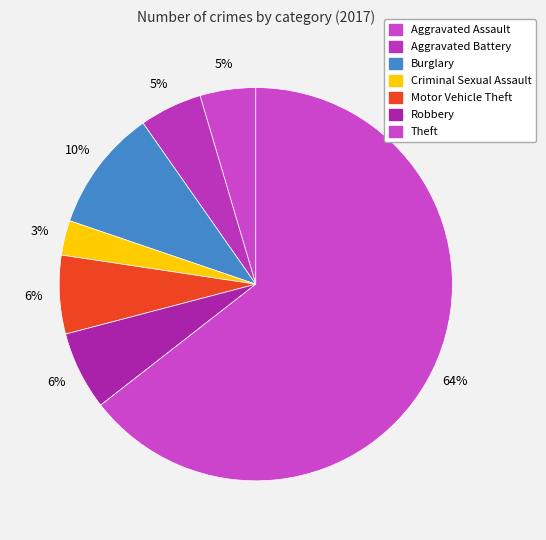

Which slice is the largest?

Theft